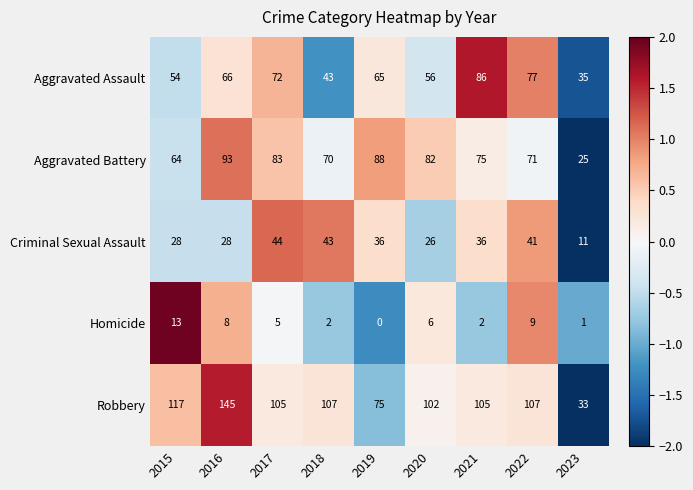

At which label does Criminal Sexual Assault first exceed 36?

2017